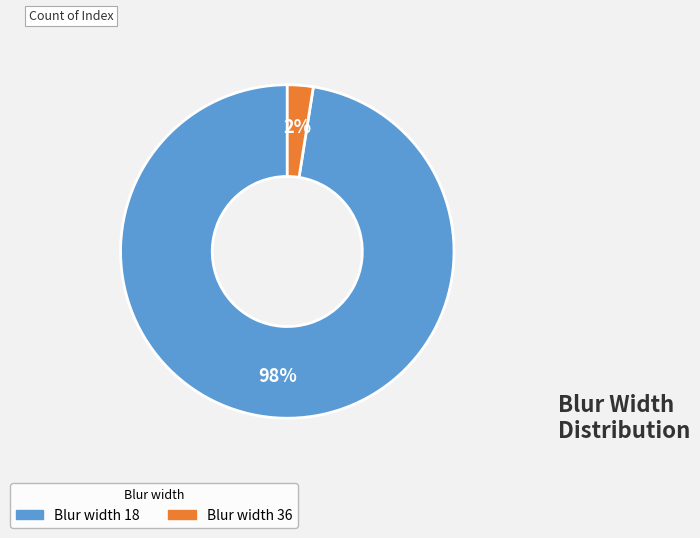

Is there any slice that represents more than half of the pie?

Yes